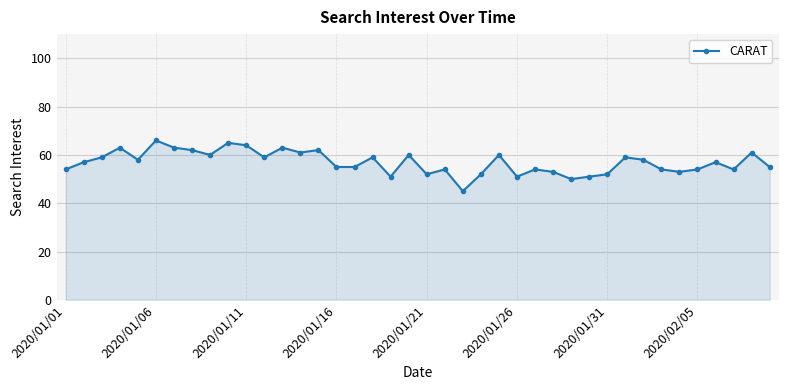

What is the sum of all values?

2275